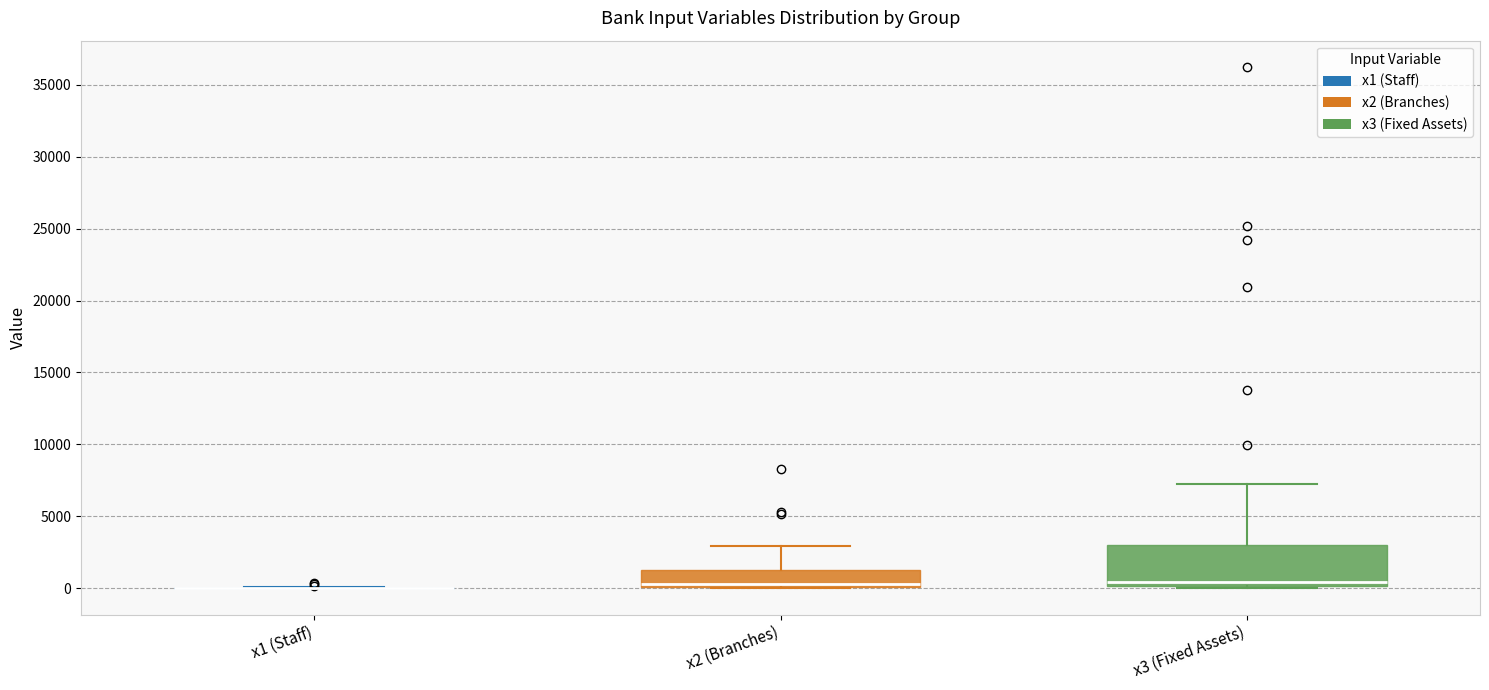

Where does the median line of the box for x3 (Fixed Assets) sit on the y-axis? The values are not printed on the chart, so give them approximately, as read against the axis.

500